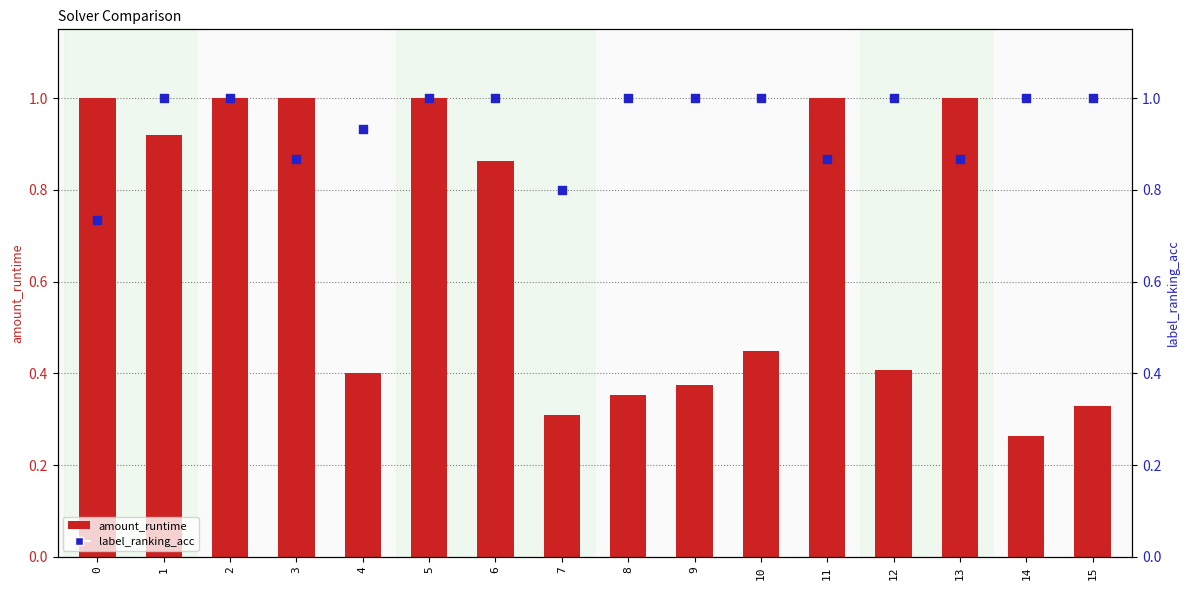

Which series has the largest Y range (max minus min)?

amount_runtime